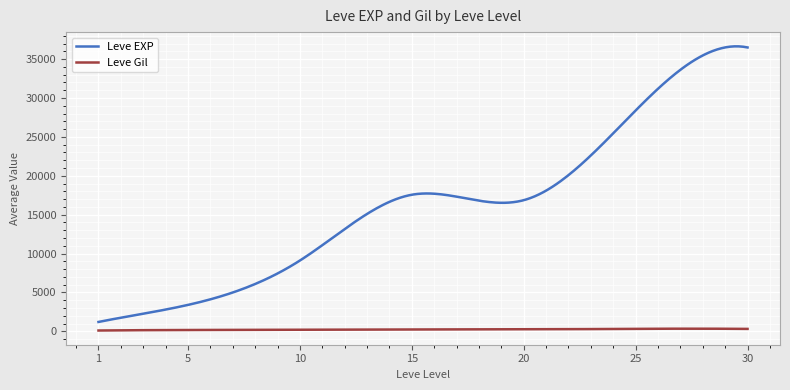

Which series has the widest spread of values?

Leve EXP